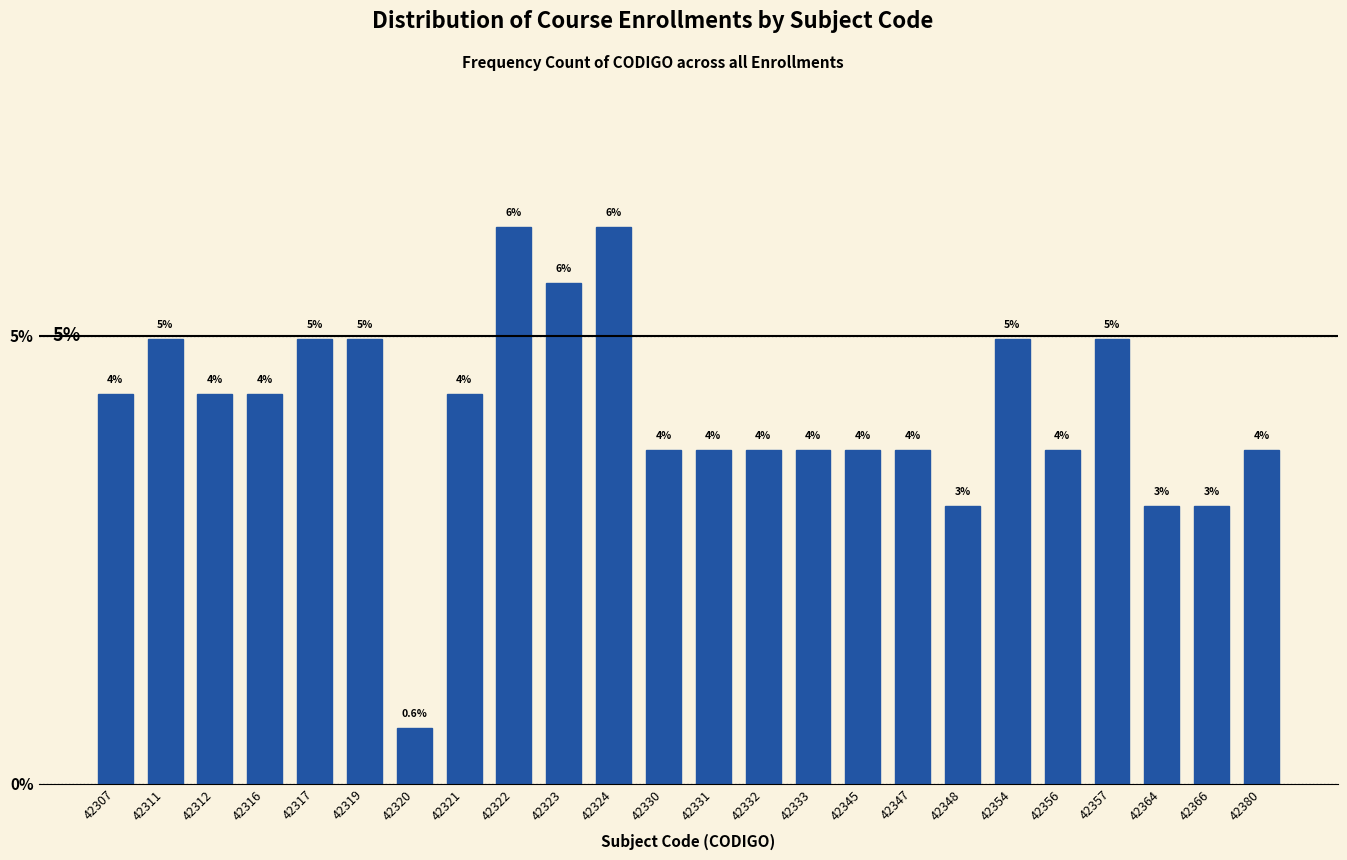

Does the chart contain any negative values?

No